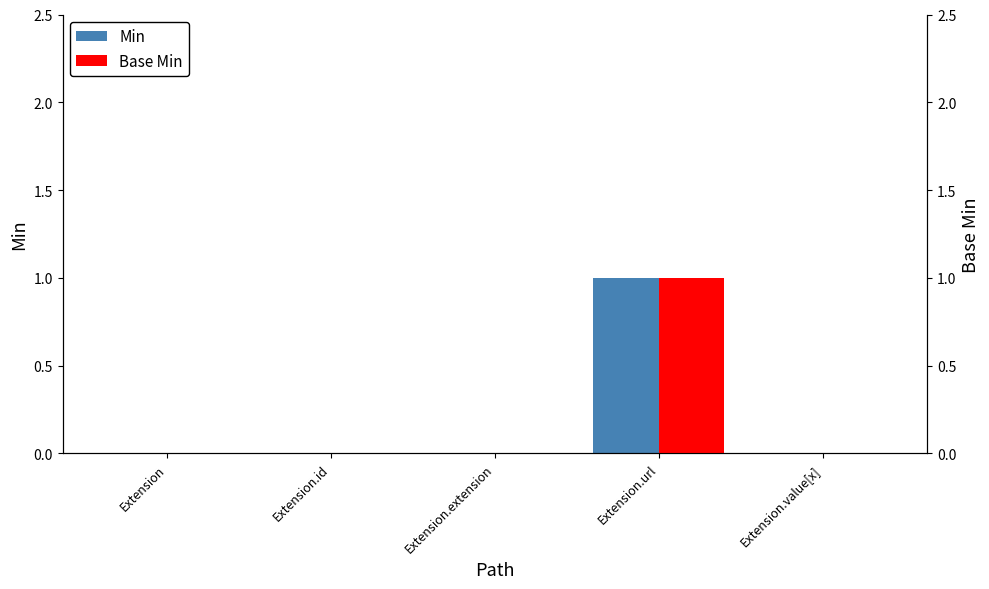

Is it true that Base Min equals 0 at Extension.value[x]?

True